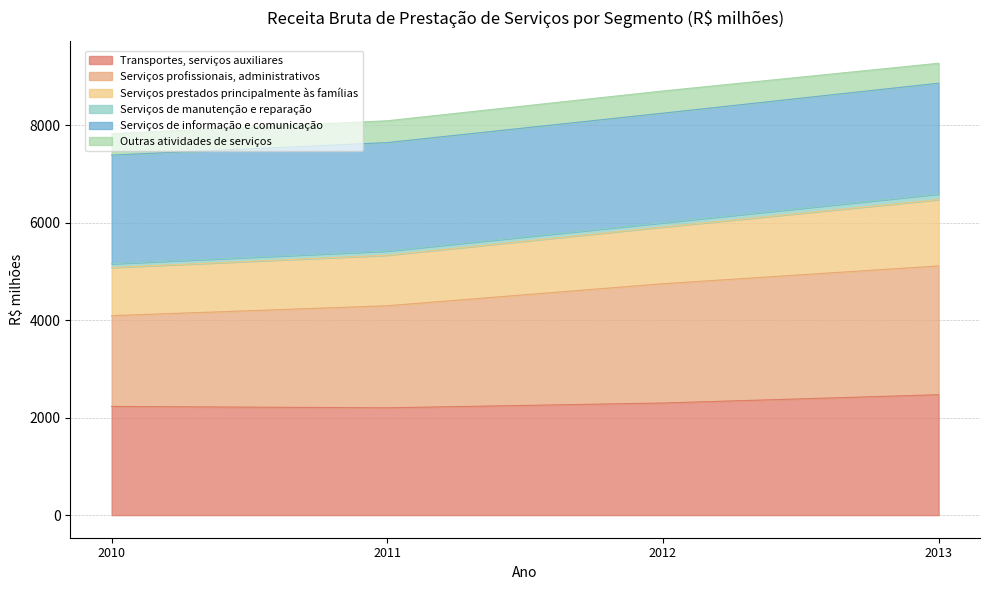

What is the minimum value for Transportes, serviços auxiliares?

2201.1